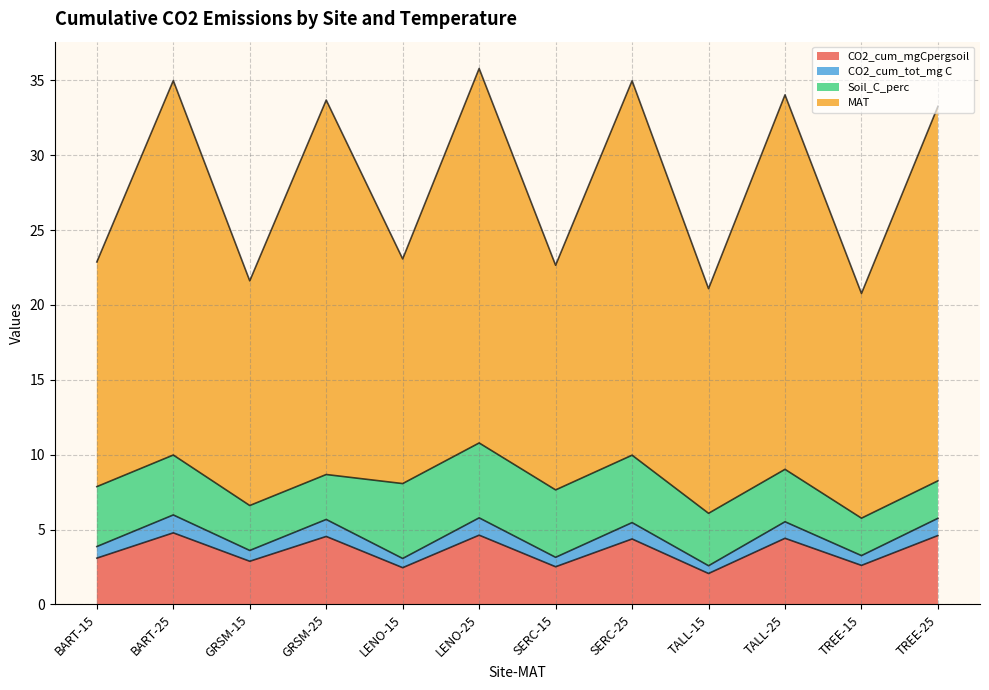

What is the total value across all series at SERC-25?

35.0